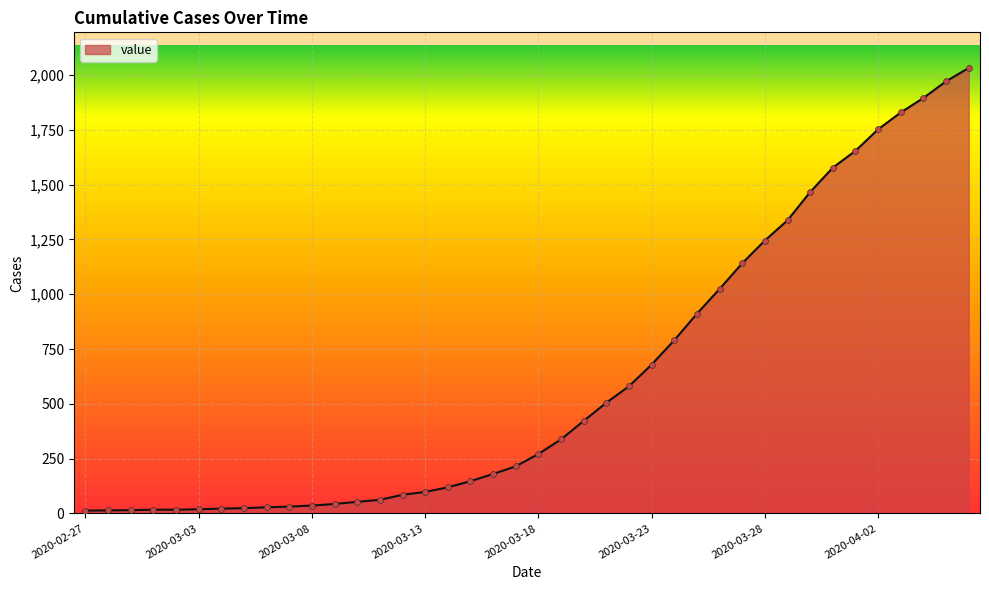

What is the difference between the maximum and minimum values?

2019